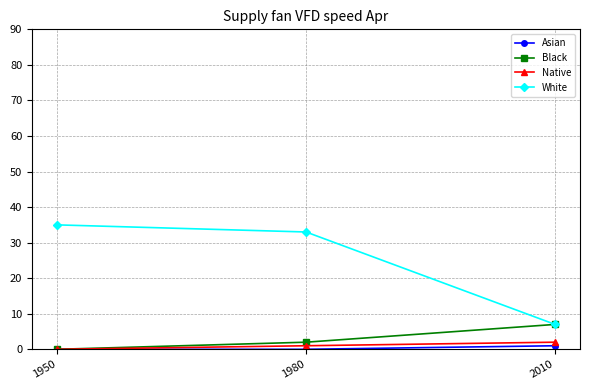

How many categories are shown in the chart?

3